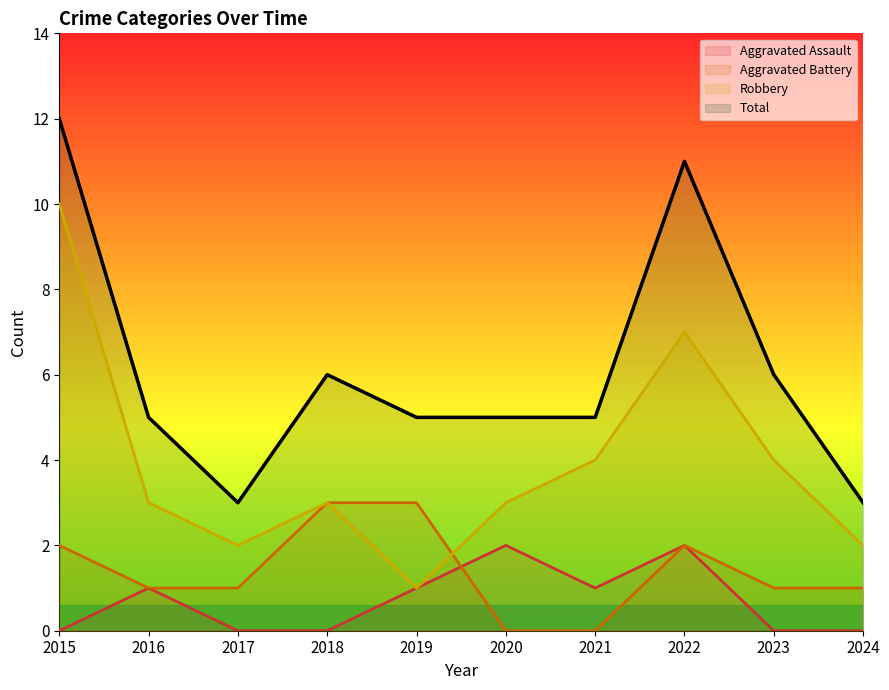

Rank the series at 2021 from highest to lowest value.

Total, Robbery, Aggravated Assault, Aggravated Battery